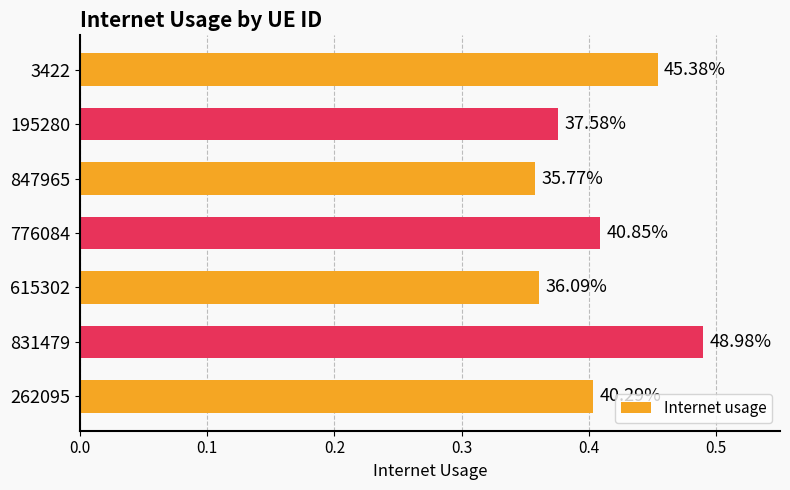

What is the difference between the maximum and second lowest values?

0.1